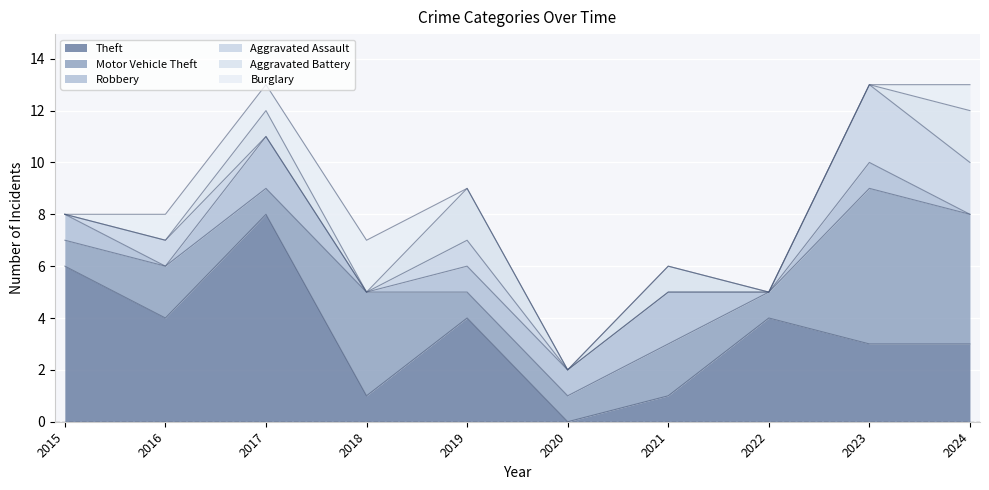

What is the spread (max minus min) of values at 2018?

4